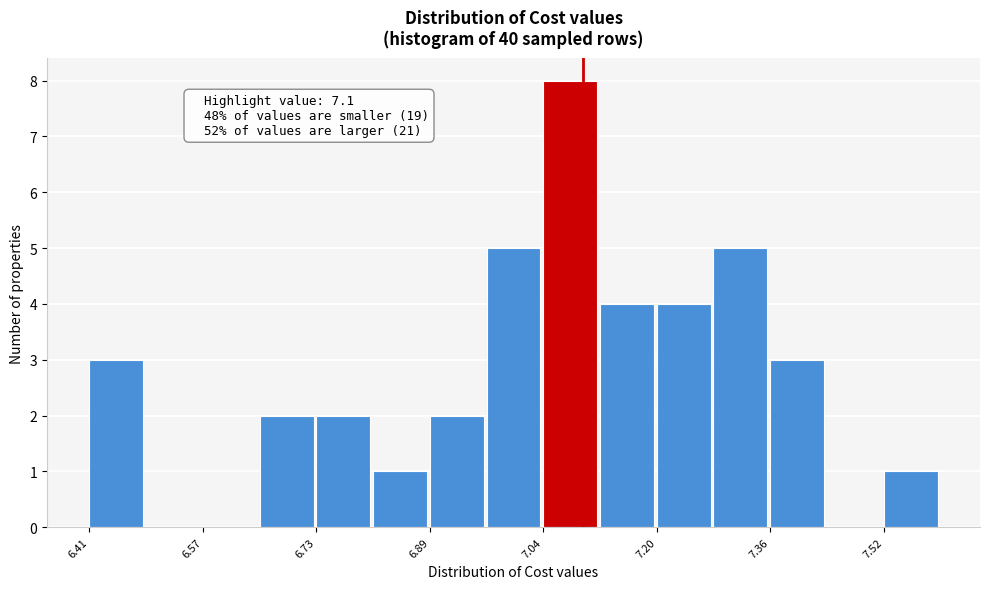

Around what value on the x-axis is the tallest bar? Give the approximate position of its centre, as read against the axis.

7.08